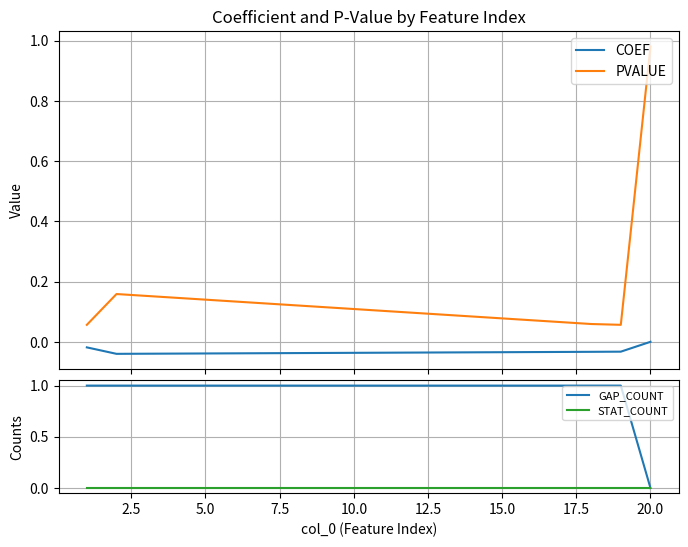

True or false: PVALUE and COEF intersect in this chart.

False